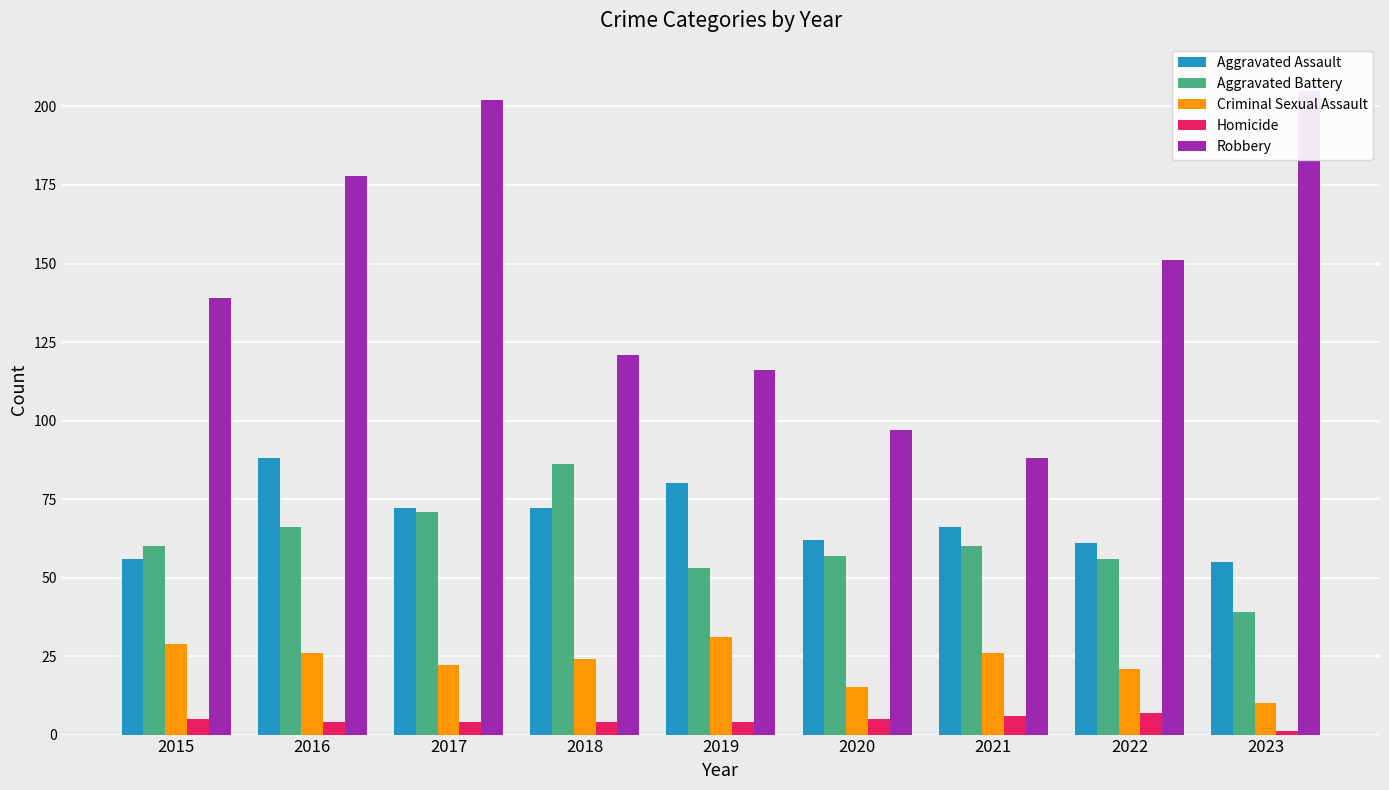

The Criminal Sexual Assault series shows 44 at 2019. True or false?

False